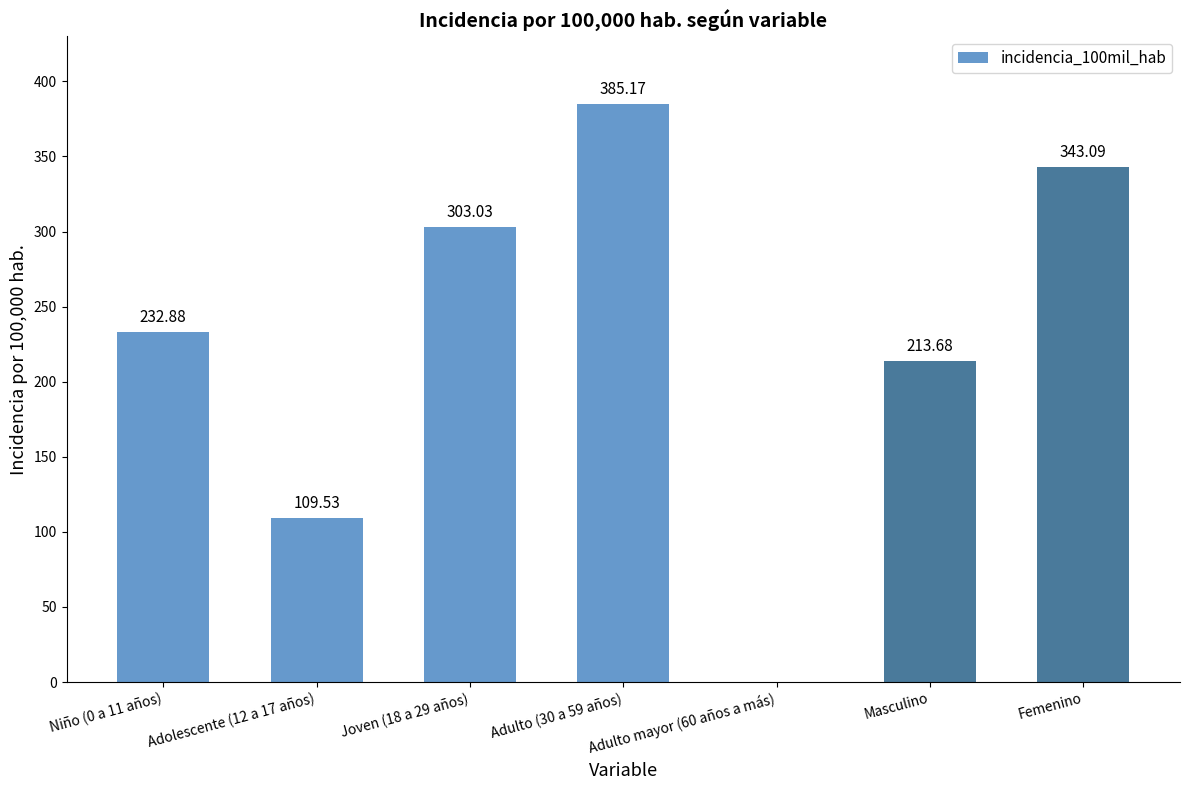

Between Femenino and Adulto mayor (60 años a más), which is larger?

Femenino